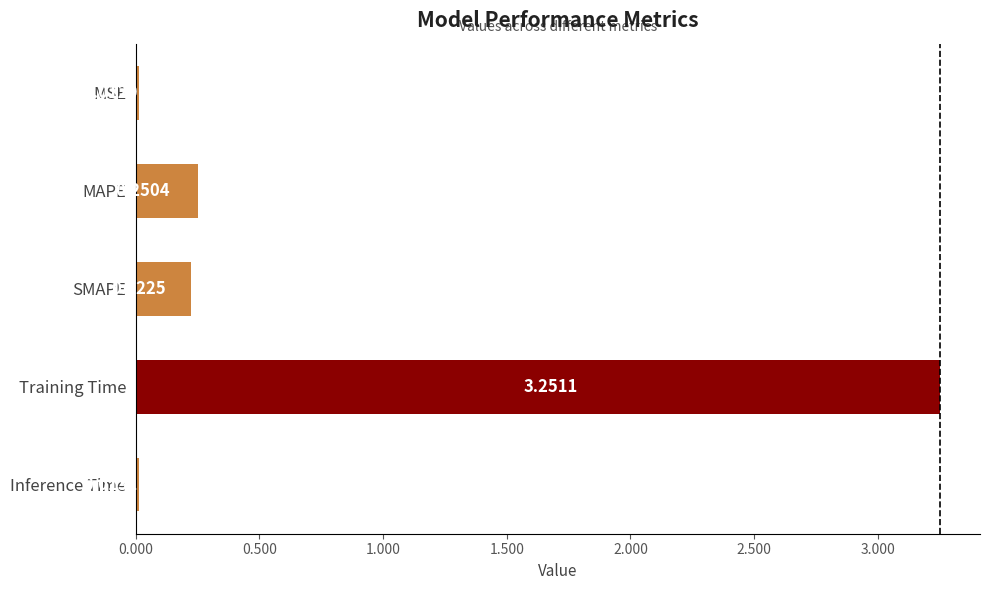

Rank the categories by value from highest to lowest.

Training Time, MAPE, SMAPE, Inference Time, MSE